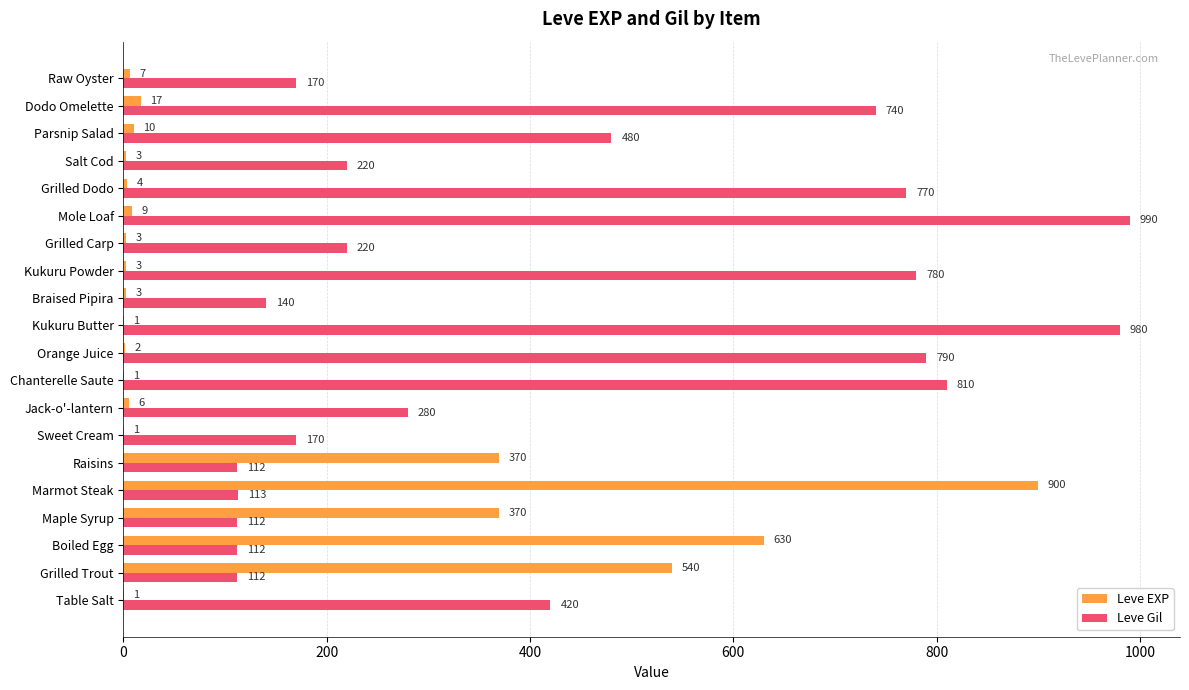

What are all the series names shown in the legend?

Leve EXP, Leve Gil